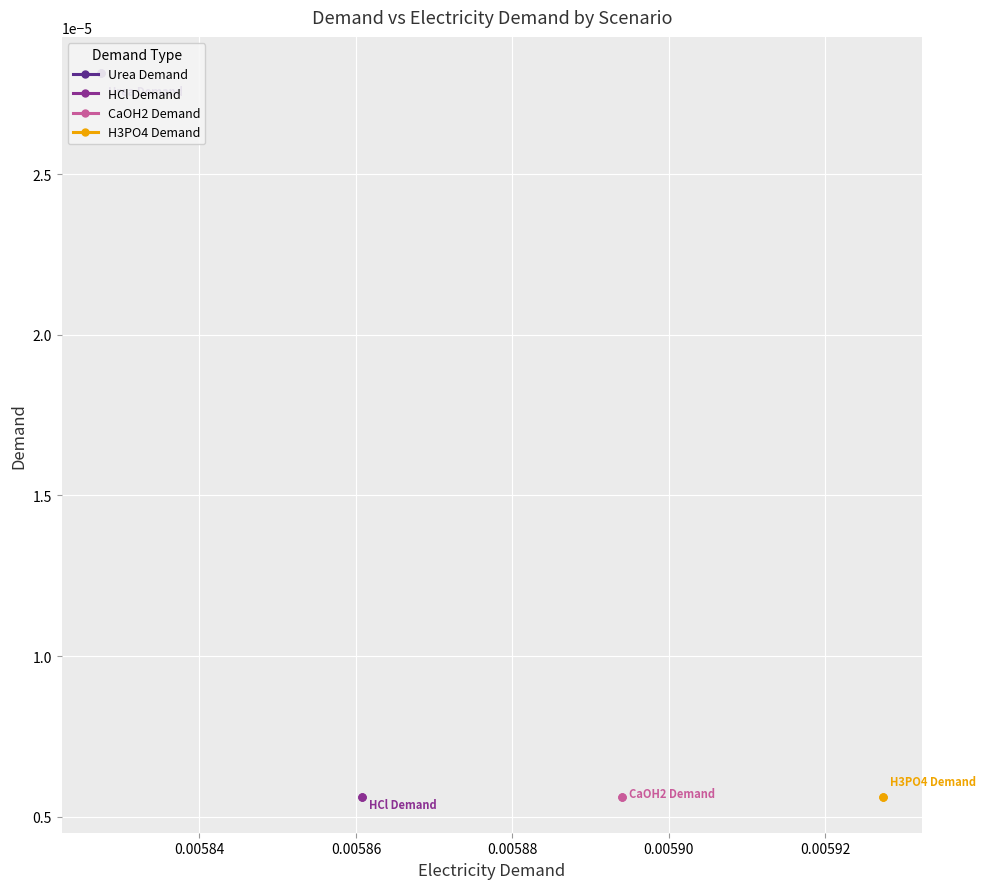

Rank the series by their maximum value, from lowest to highest.

HCl Demand, CaOH2 Demand, H3PO4 Demand, Urea Demand